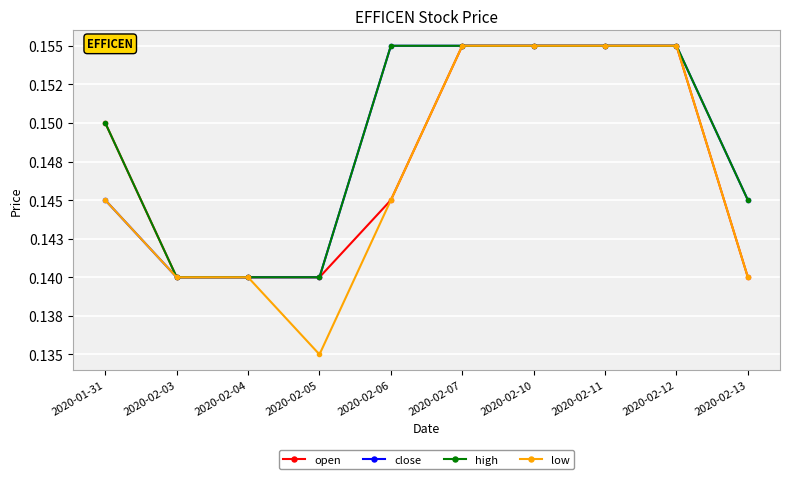

Does the chart have visible grid lines?

Yes